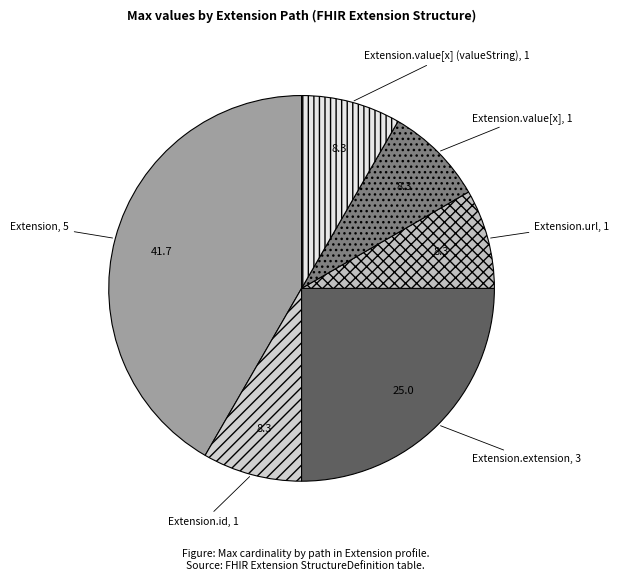

The Extension slice represents 15% of the pie. True or false?

False